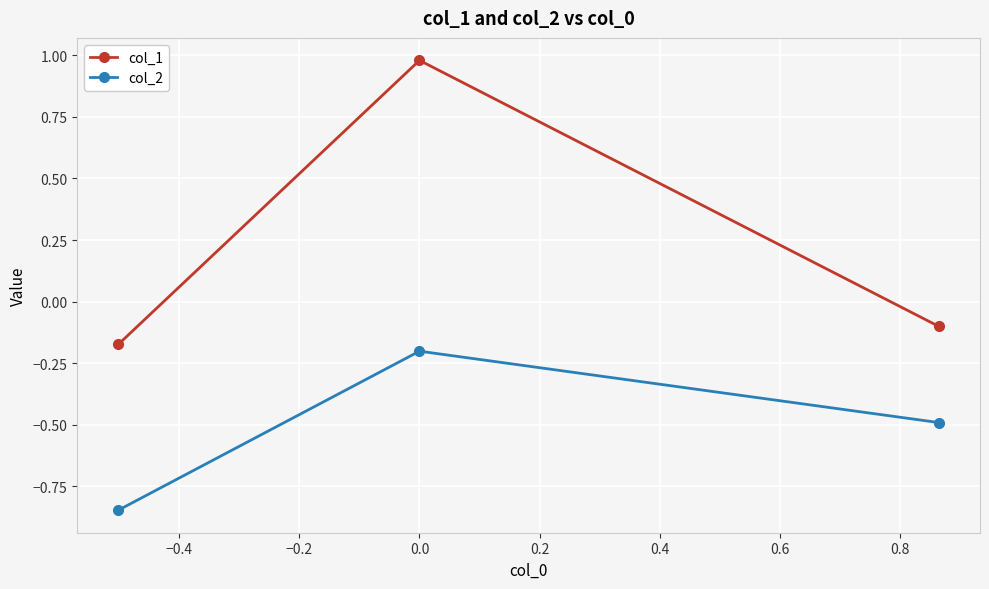

Rank the series by their average value, from lowest to highest.

col_2, col_1